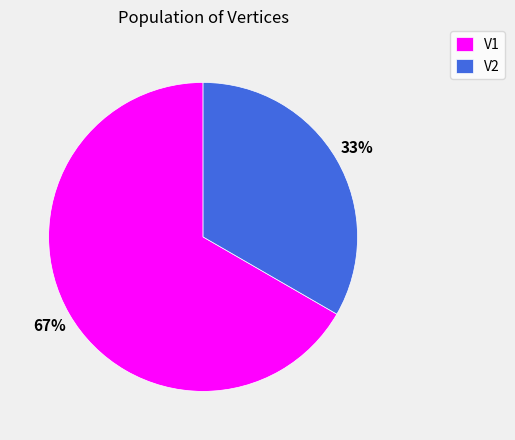

Combined, do V2 and V1 account for over 50%?

Yes